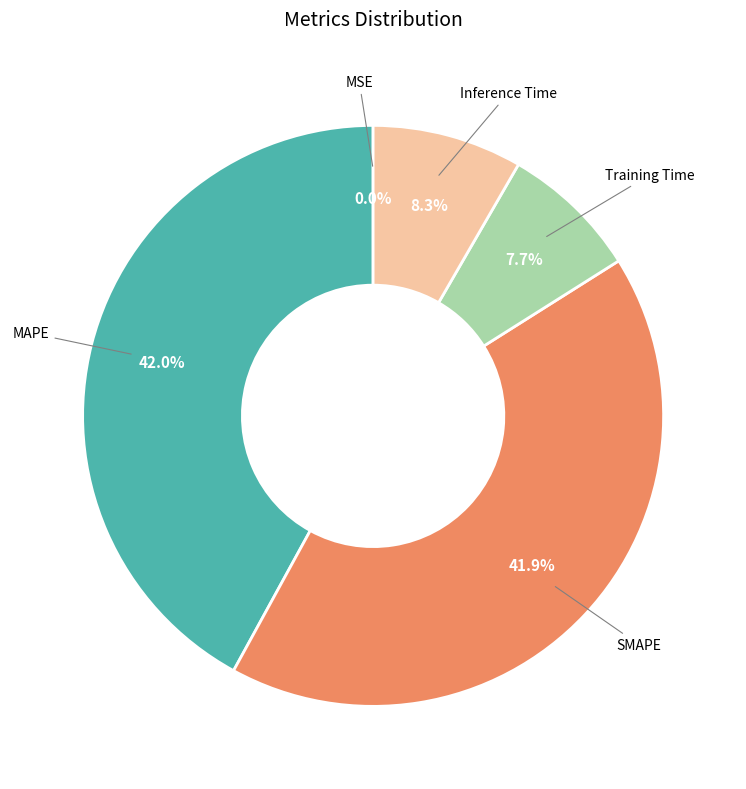

Between Inference Time and MAPE, which is larger?

MAPE